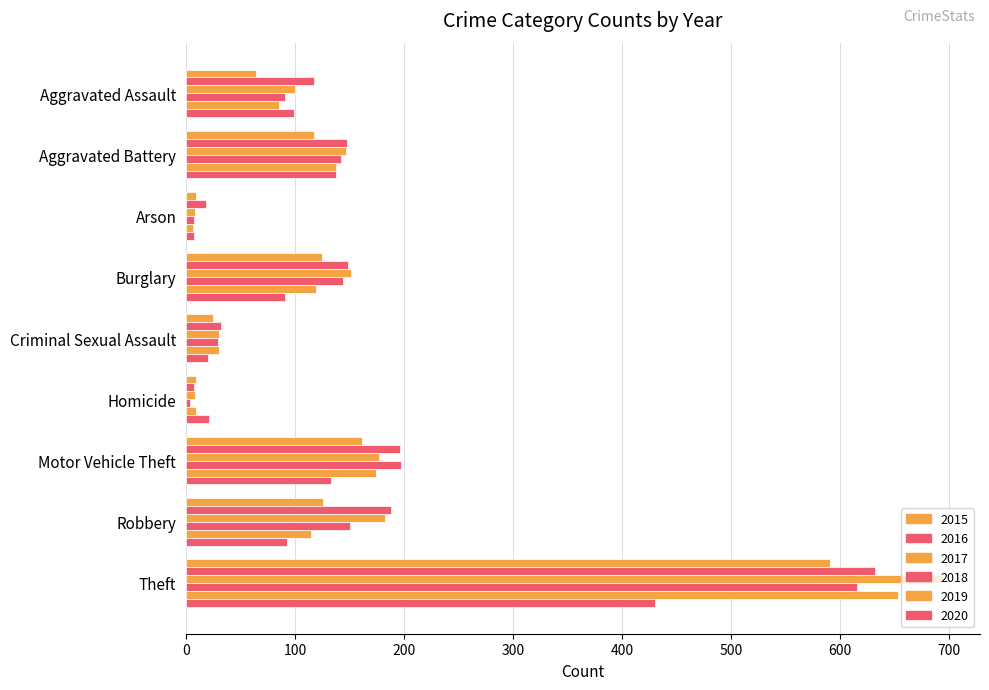

List the labels in order of 2019 value, largest first.

Theft, Motor Vehicle Theft, Aggravated Battery, Burglary, Robbery, Aggravated Assault, Criminal Sexual Assault, Homicide, Arson